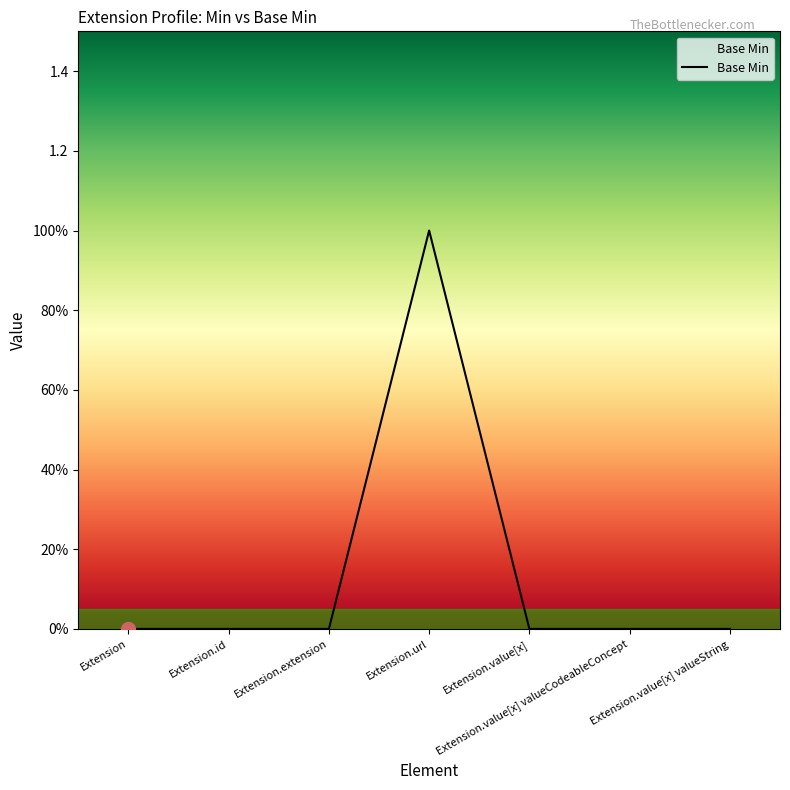

What is the sum of all values?

1